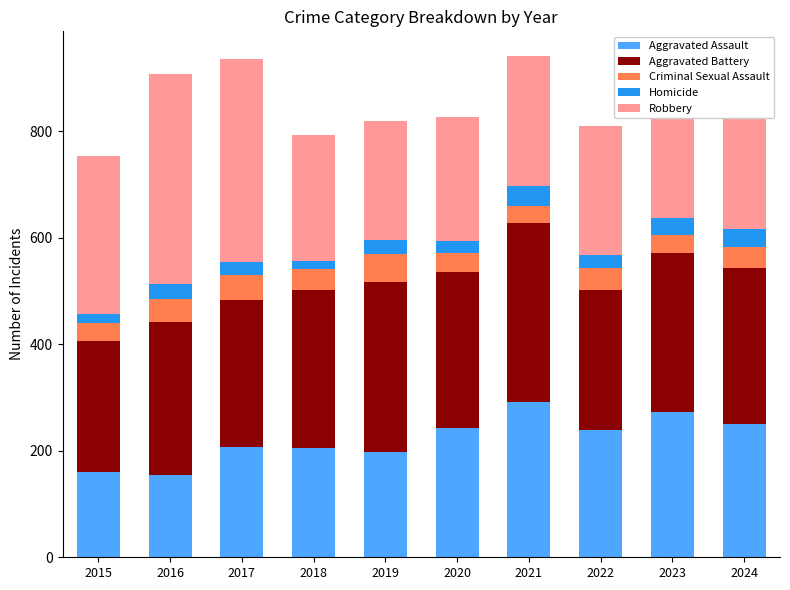

What are all the series names shown in the legend?

Aggravated Assault, Aggravated Battery, Criminal Sexual Assault, Homicide, Robbery